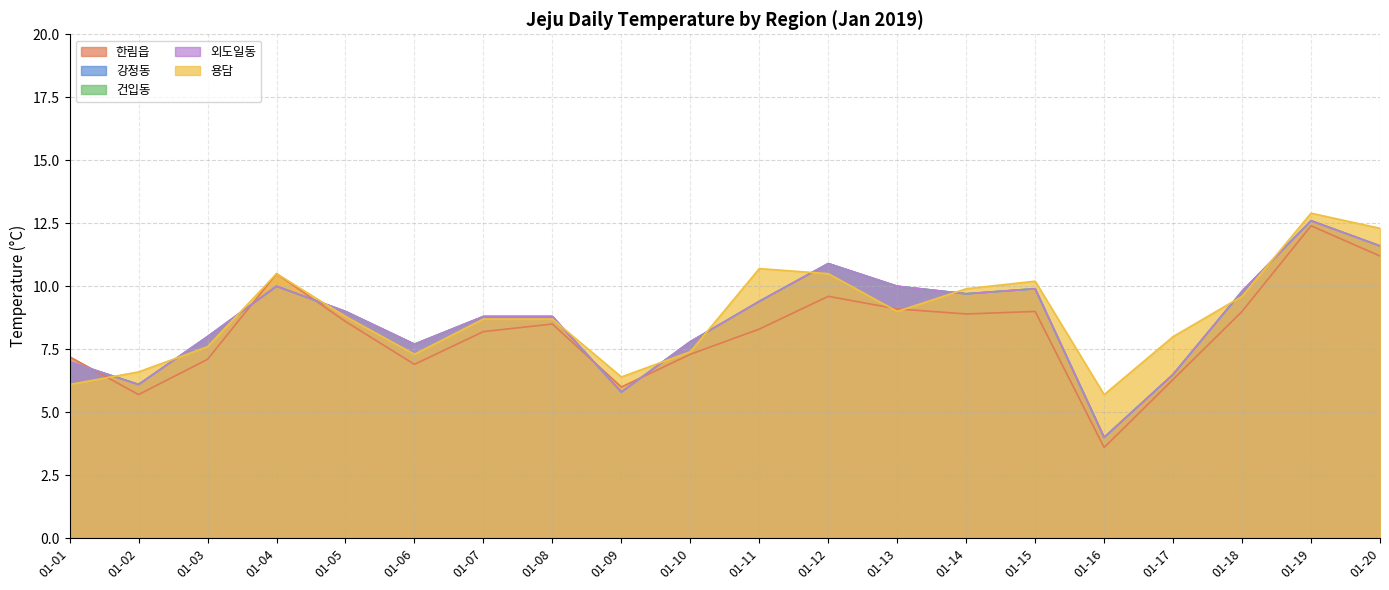

How many lines are shown in the chart?

5